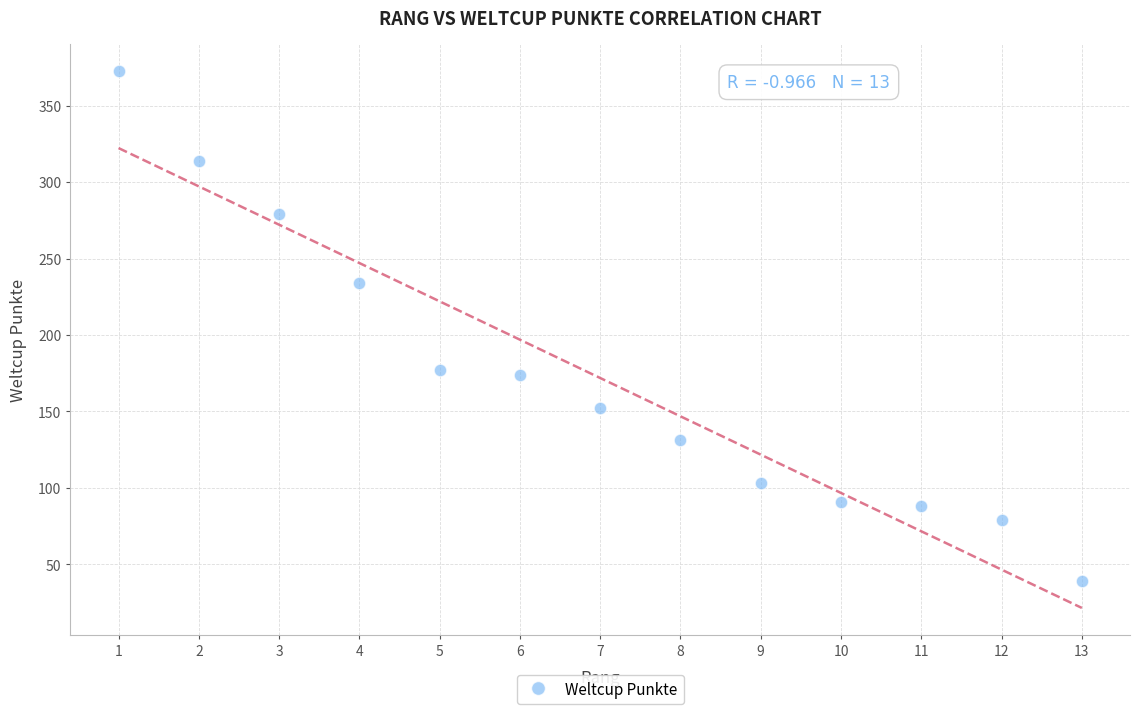

What is the range of X values (max minus min)?

12